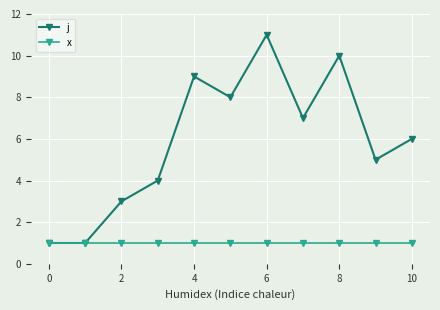

Does the chart have visible grid lines?

Yes